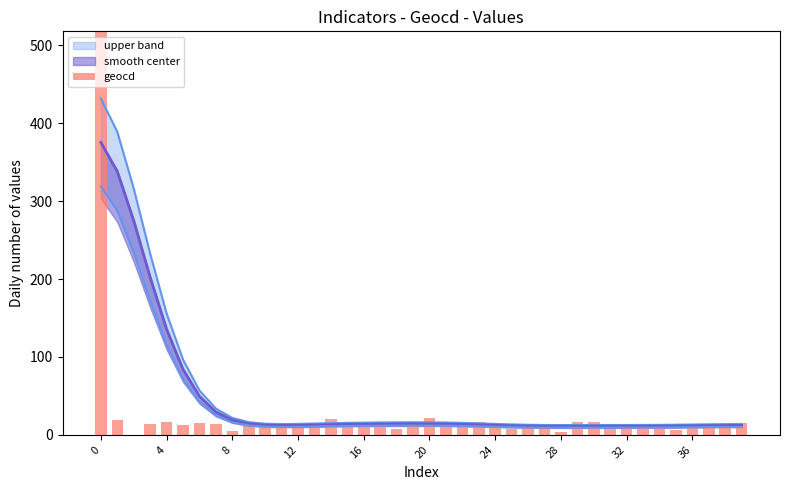

Is it true that the value at 29 is 9?

False